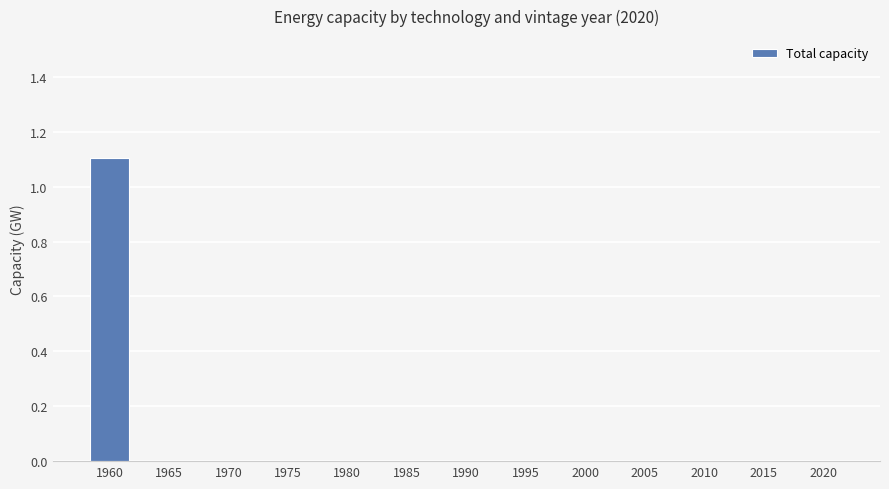

What is the maximum value shown in the chart?

1.1